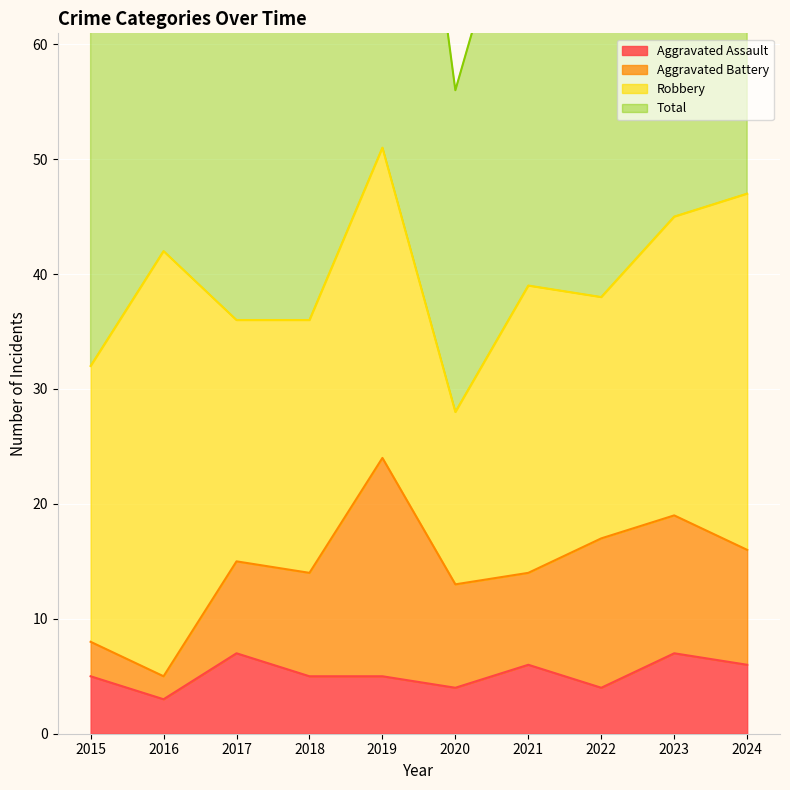

True or false: Total and Aggravated Assault cross at least once.

False